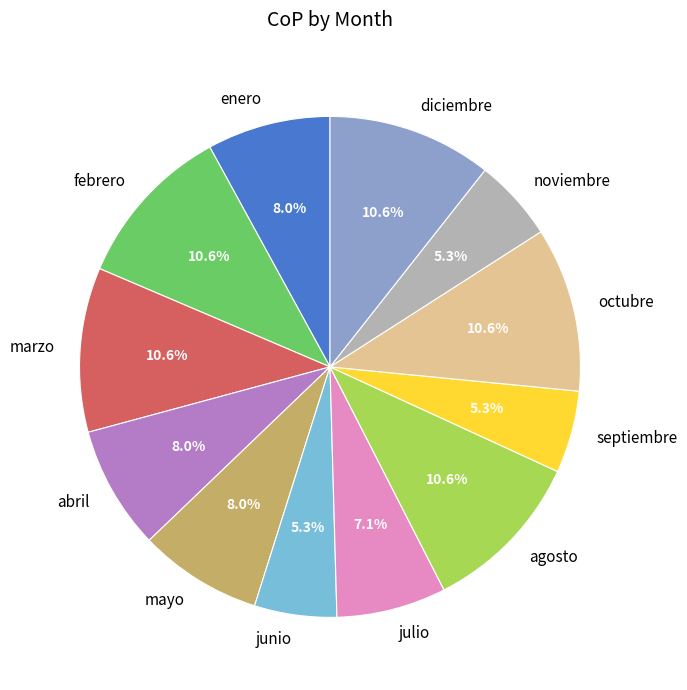

Is mayo the majority of the pie?

No